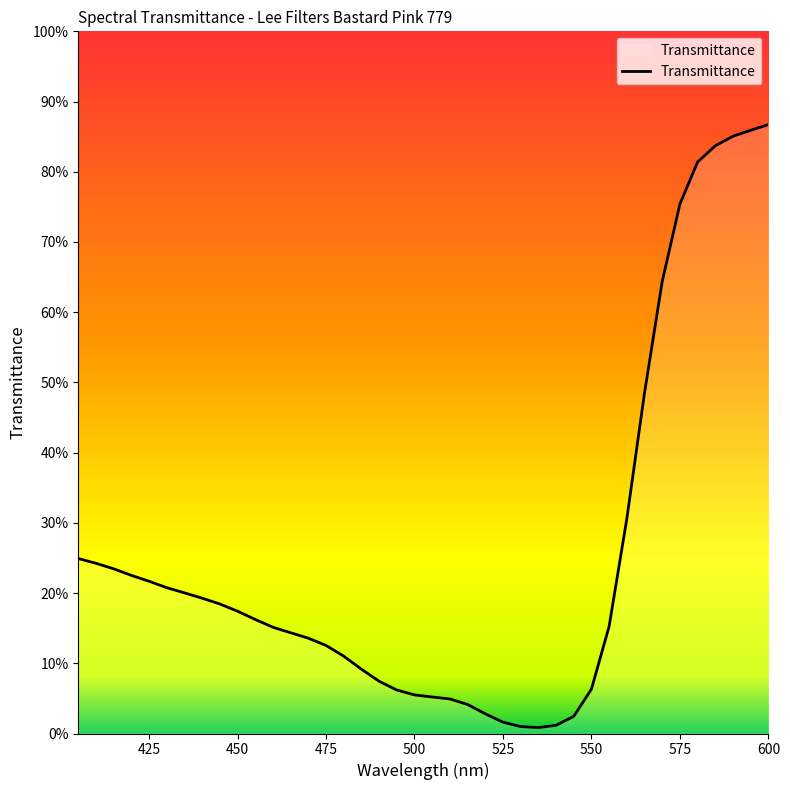

How many interior local valleys (lower than both neighbors) does the data have?

1